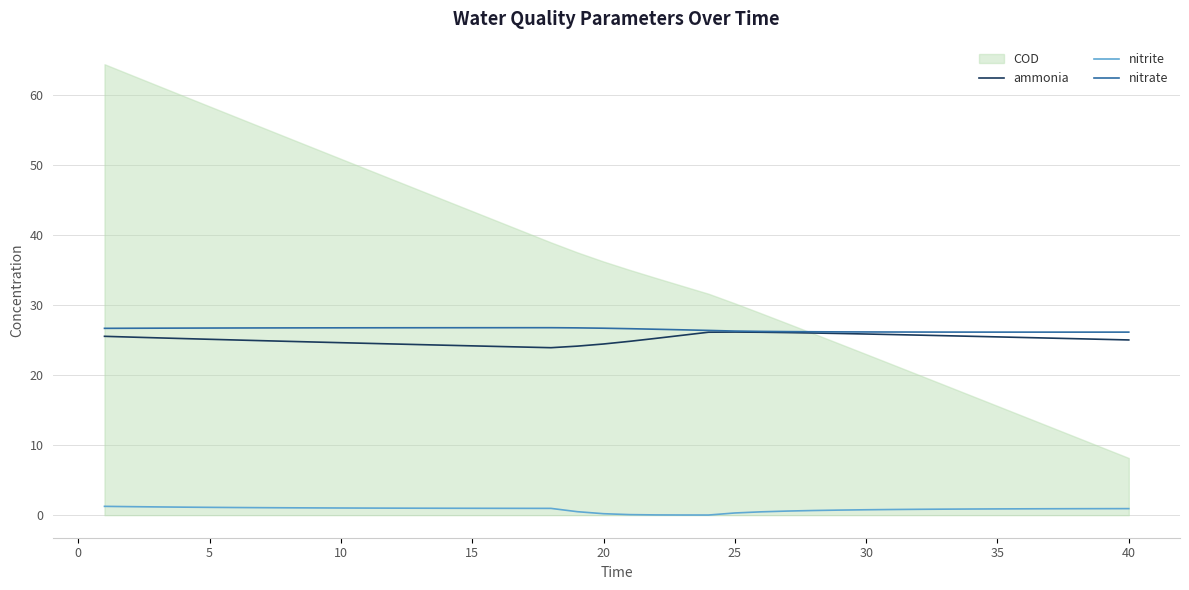

True or false: nitrate and nitrite cross at least once.

False